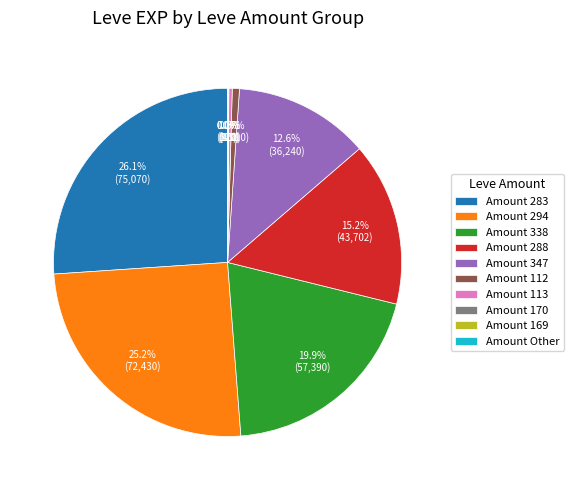

Between Amount 347 and Amount 288, which is larger?

Amount 288